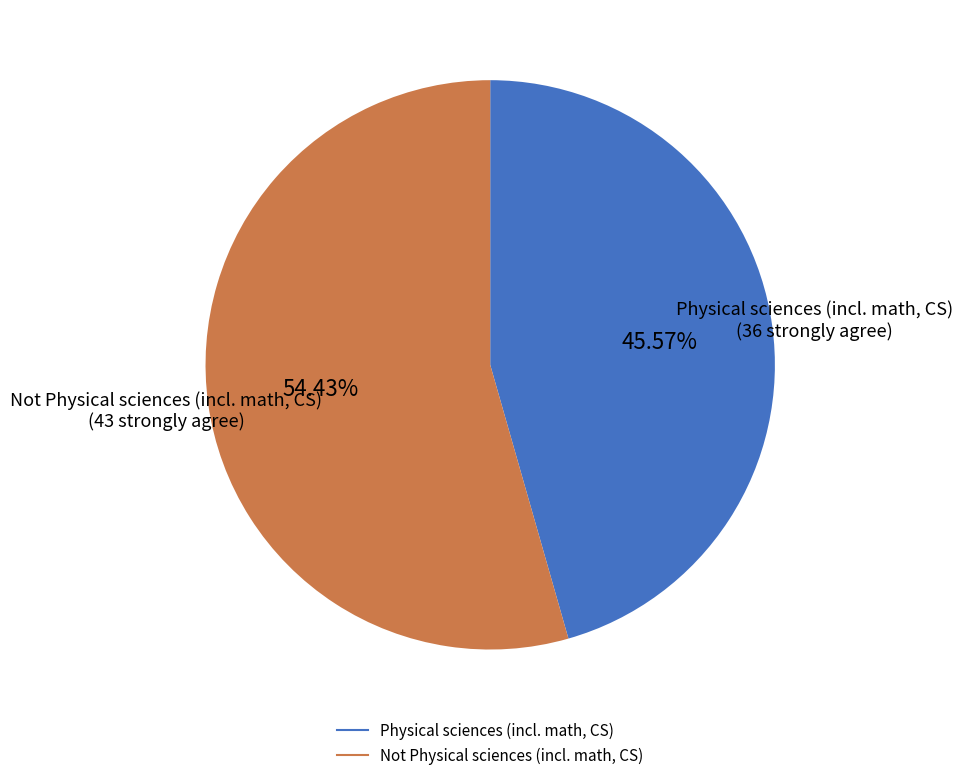

What percentage do Physical sciences (incl. math, CS) and Not Physical sciences (incl. math, CS) together represent?

100.0%